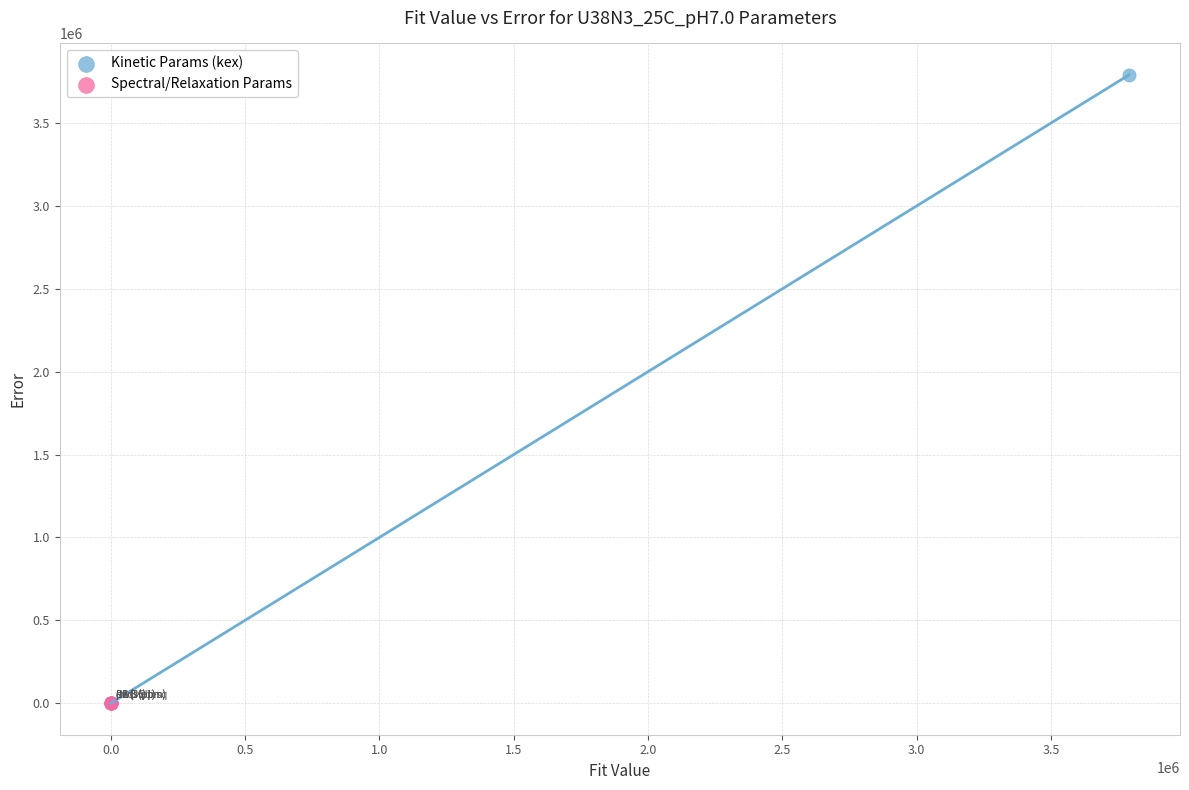

What are all the series names shown in the legend?

Kinetic Params (kex), Spectral/Relaxation Params